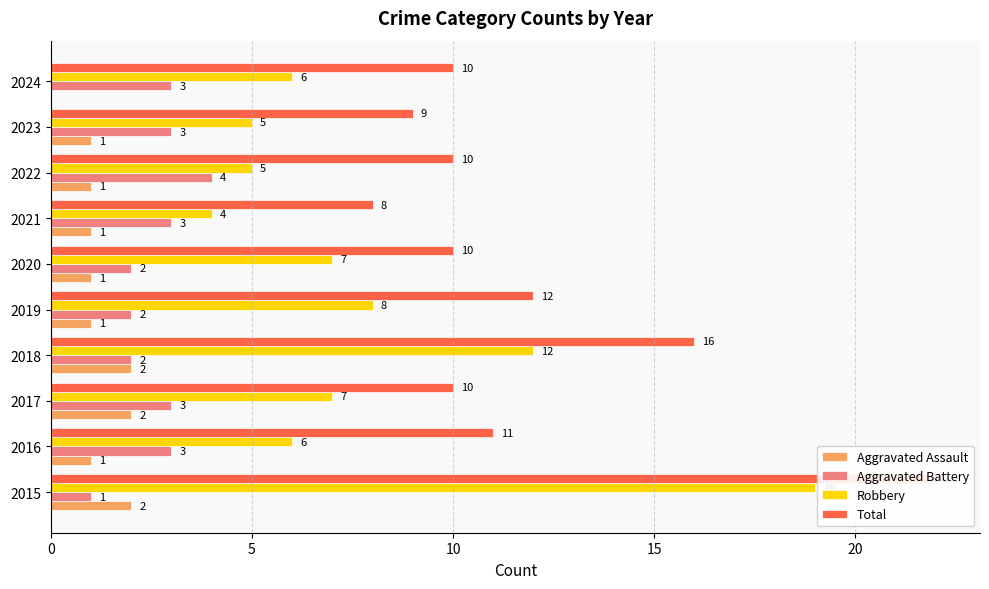

How many distinct data groups are displayed?

4